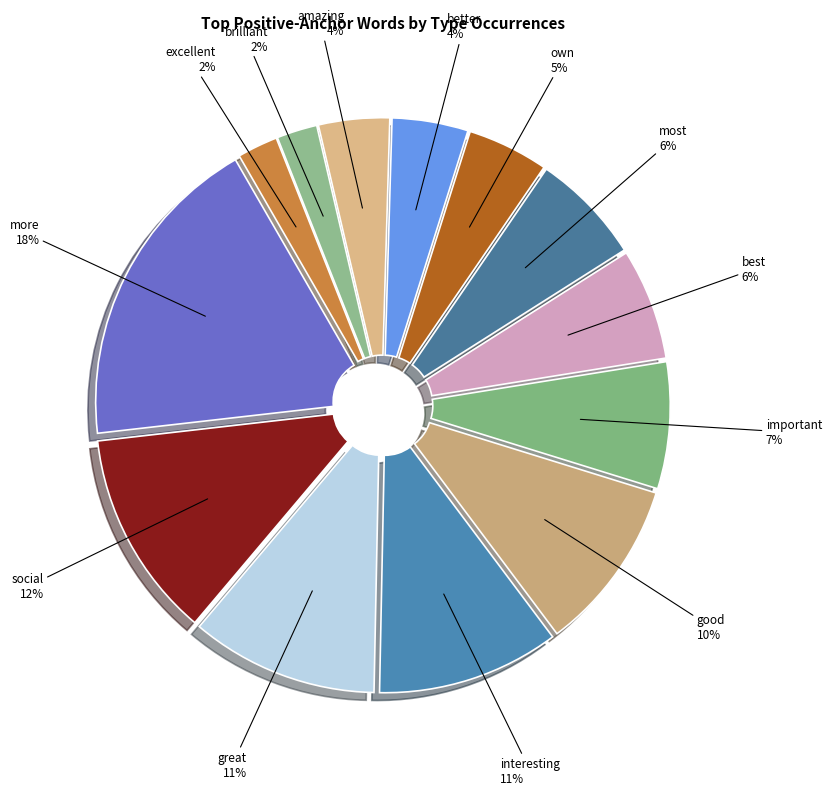

Rank the categories by value from lowest to highest.

brilliant, excellent, amazing, better, own, best, most, important, good, interesting, great, social, more